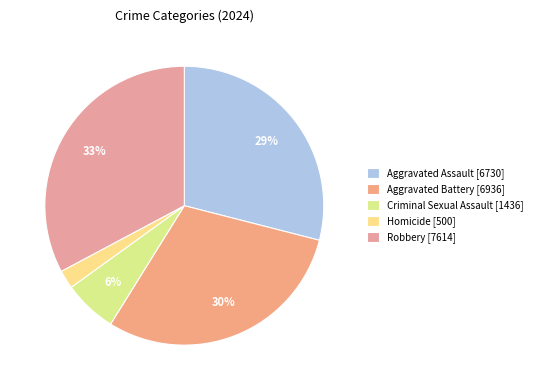

Rank the categories by value from lowest to highest.

Homicide, Criminal Sexual Assault, Aggravated Assault, Aggravated Battery, Robbery